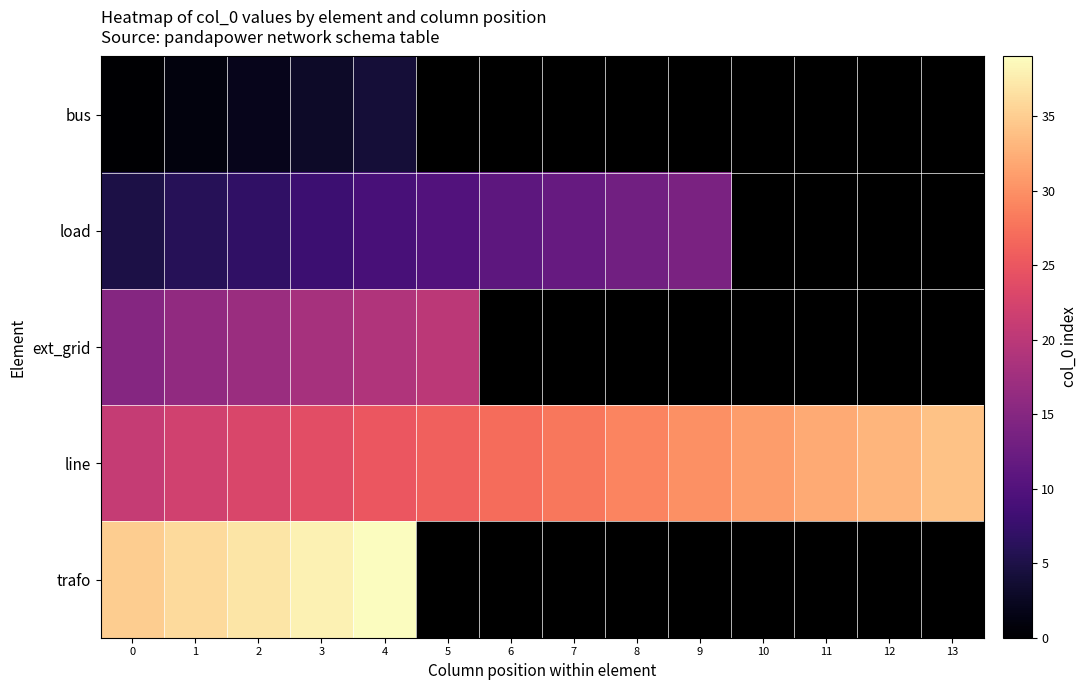

Which series has the largest total across all categories?

line